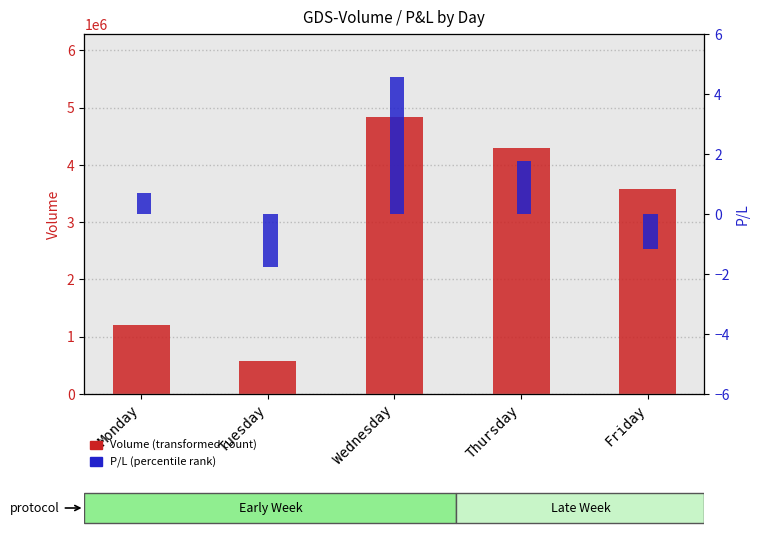

How many distinct data groups are displayed?

2